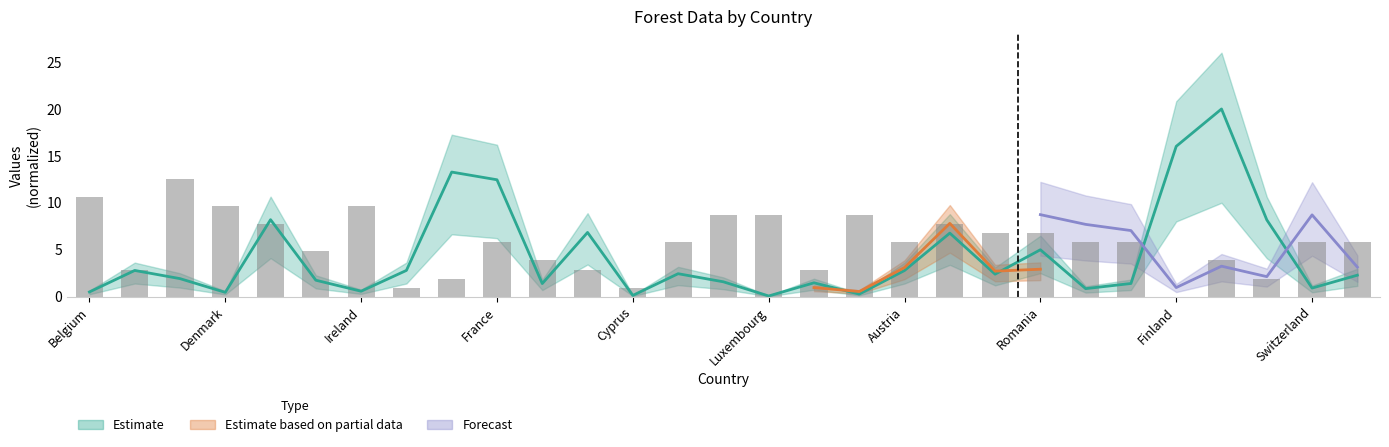

What is the average value of the Total series?

4.3